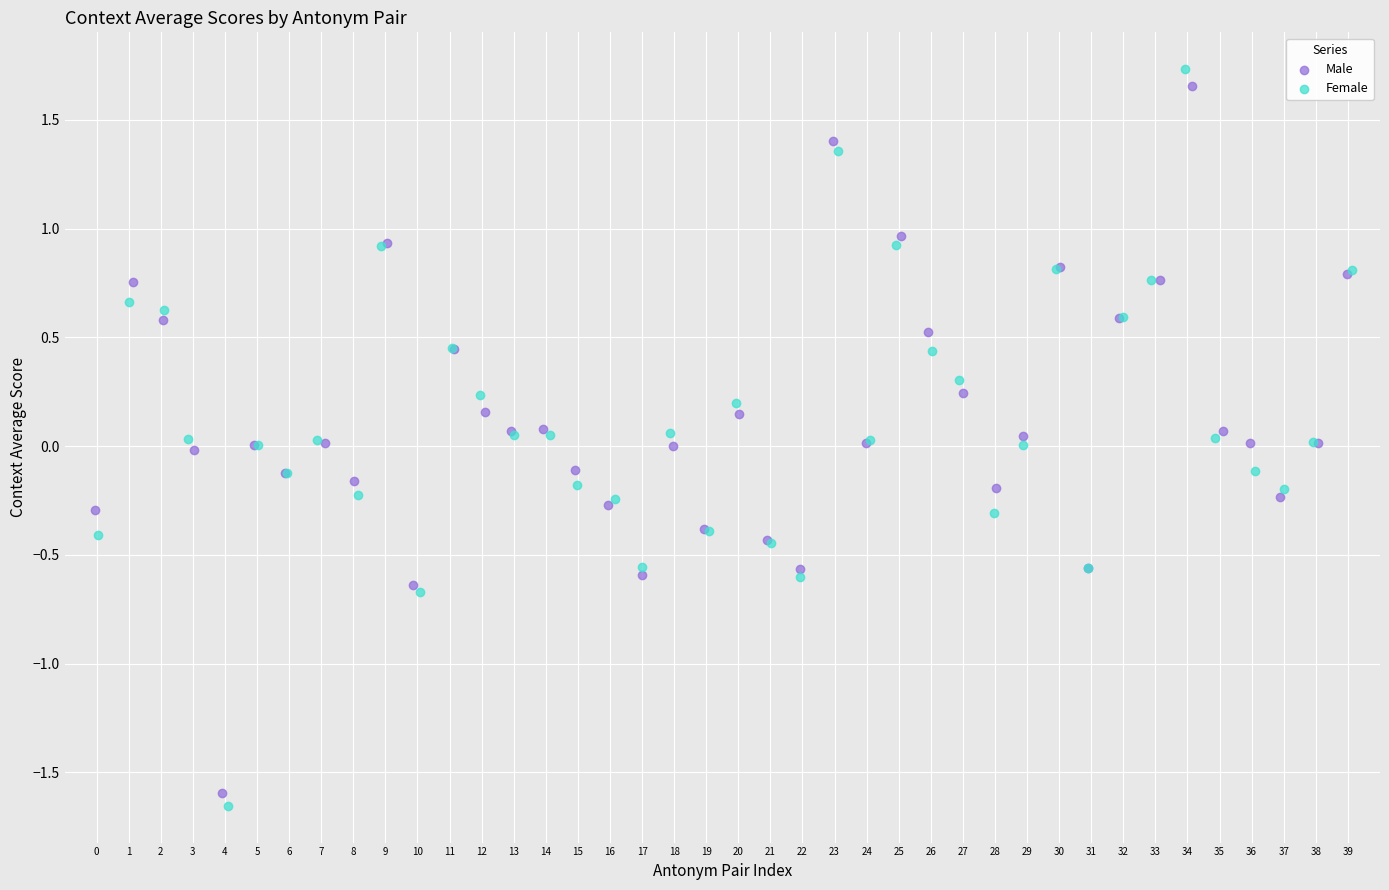

What are all the series names shown in the legend?

Male, Female